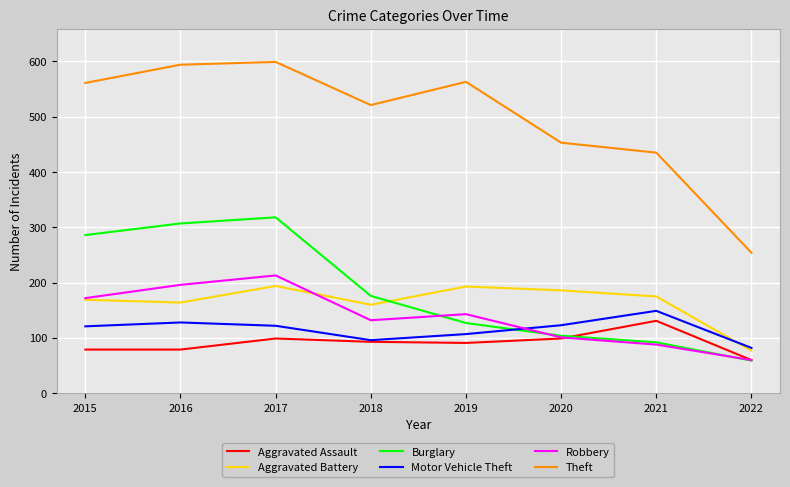

True or false: Theft and Motor Vehicle Theft intersect in this chart.

False